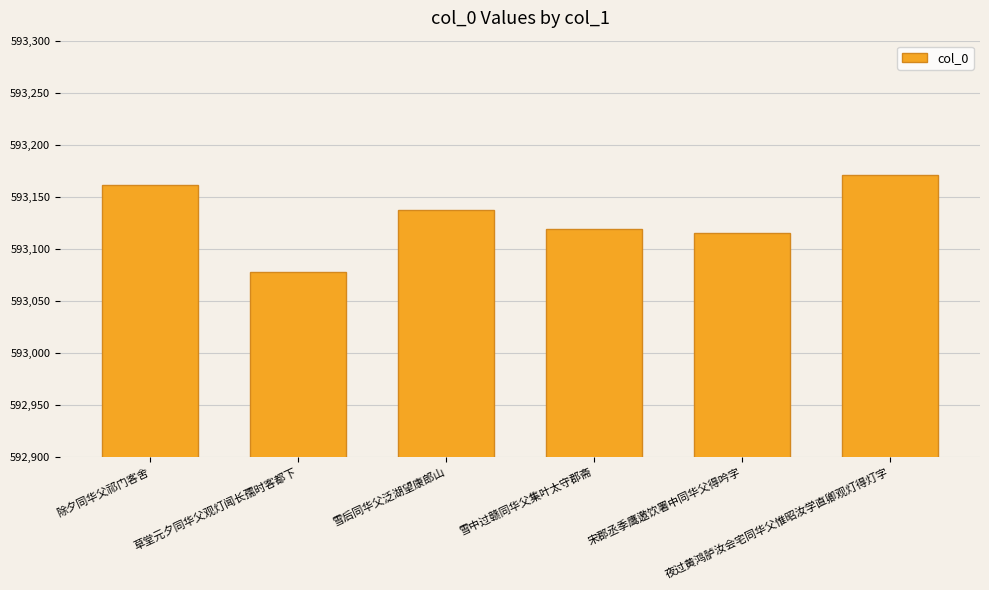

What is the average value?

593130